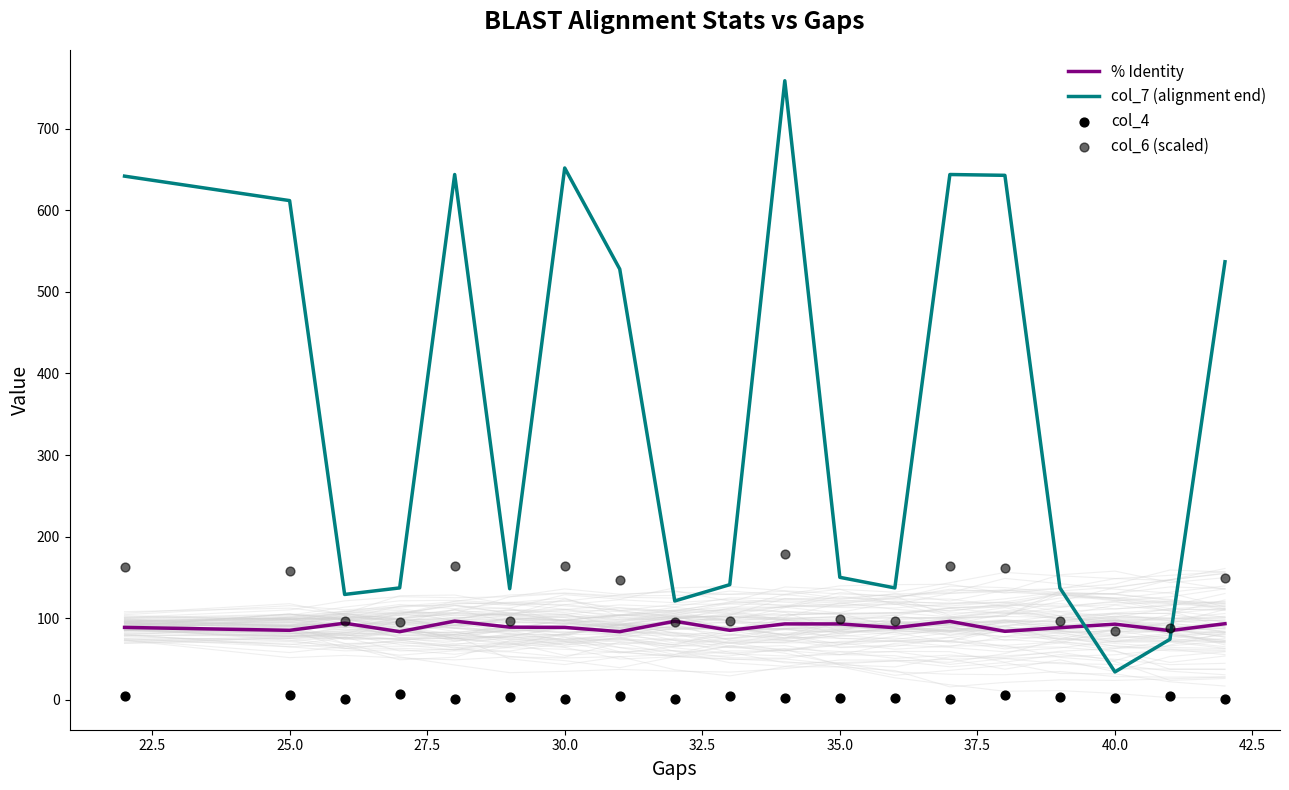

What are all the series names shown in the legend?

% Identity, col_7 (alignment end), col_4, col_6 (scaled)